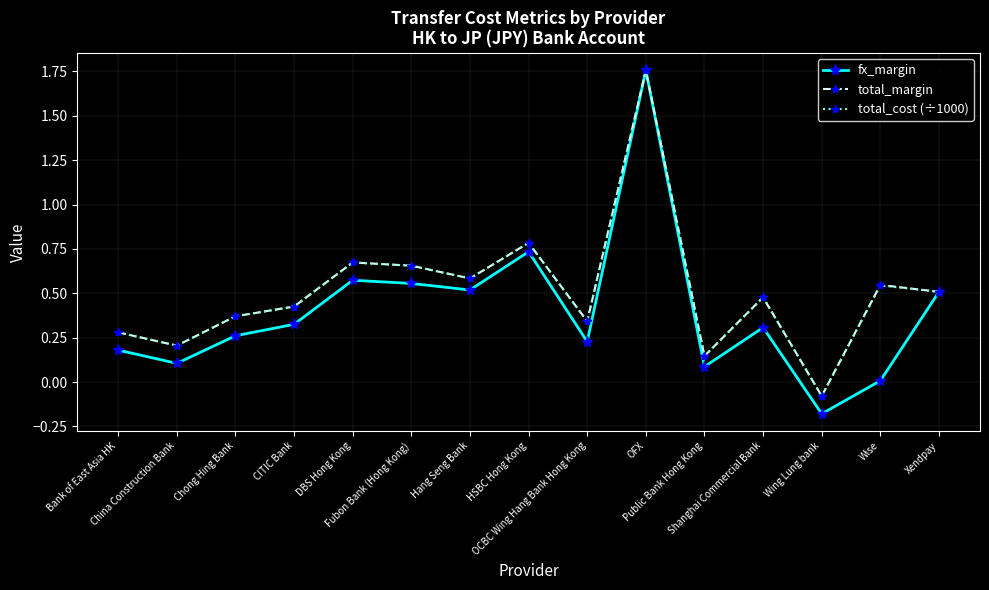

True or false: total_margin has more than 2 points higher than both neighbors.

True